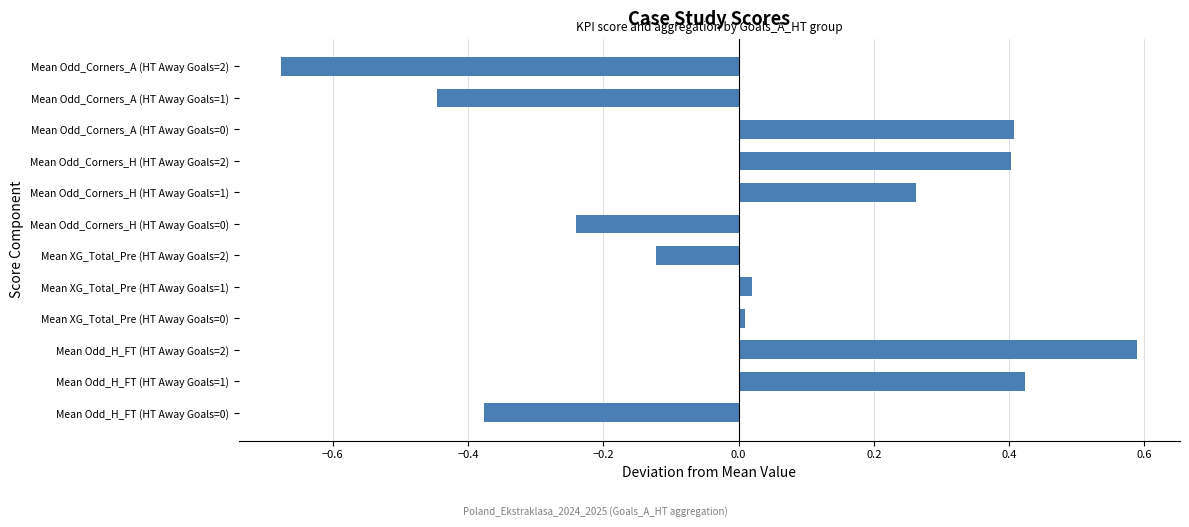

The value at Mean XG_Total_Pre (HT Away Goals=2) is -0.2. True or false?

False